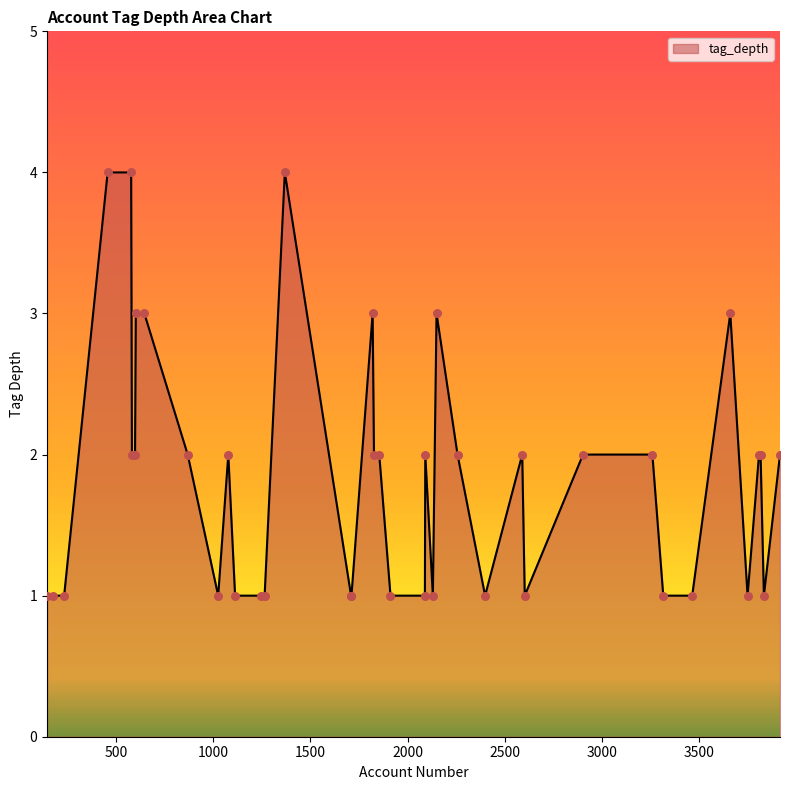

What is the greatest value displayed?

4